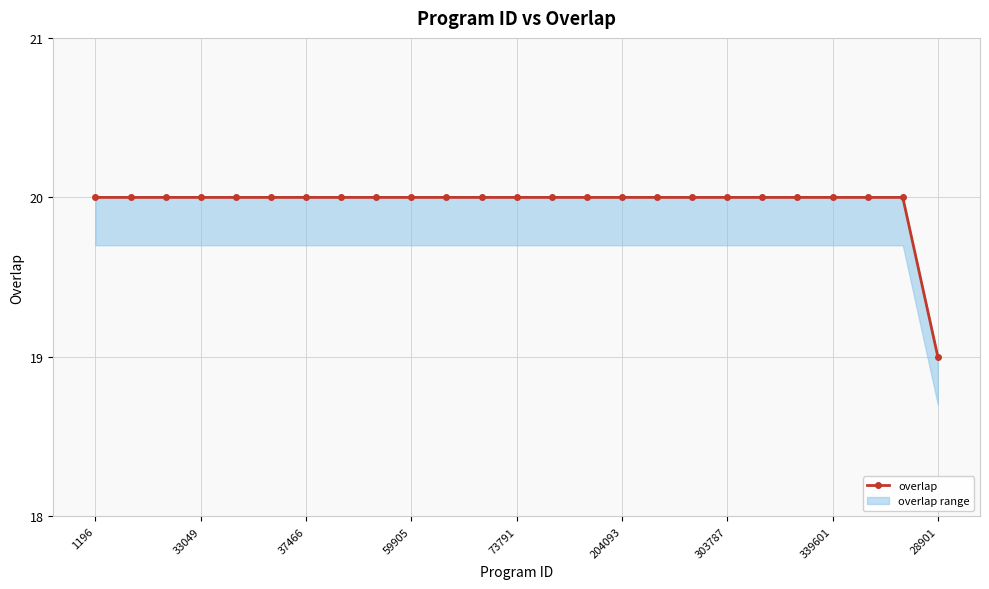

Does the chart display data point markers on the line(s)?

Yes